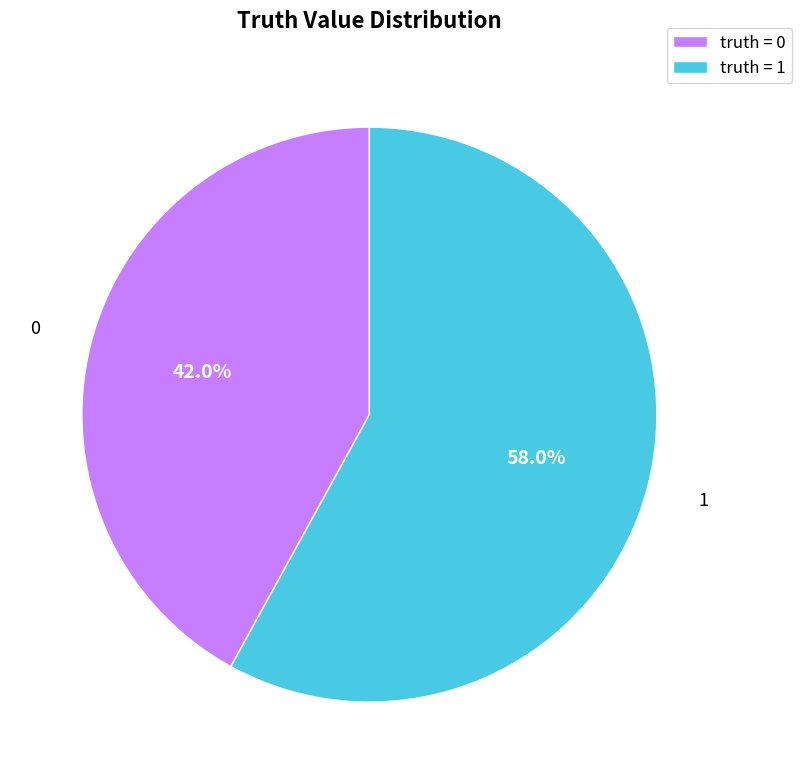

Which category has the biggest portion of the pie?

truth = 1